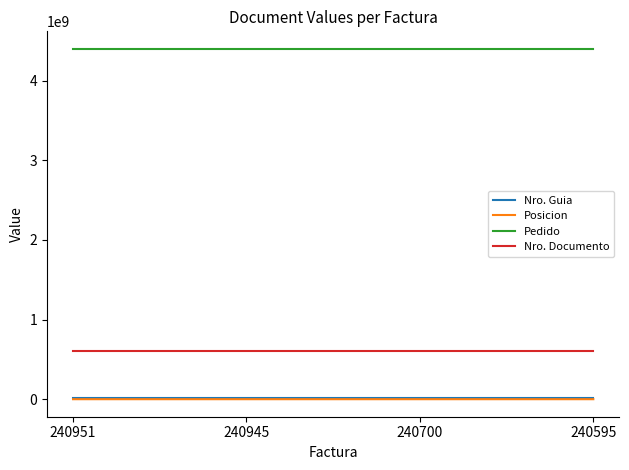

Is the value of Pedido at 240945 greater than the value of Nro. Documento at 240700?

Yes